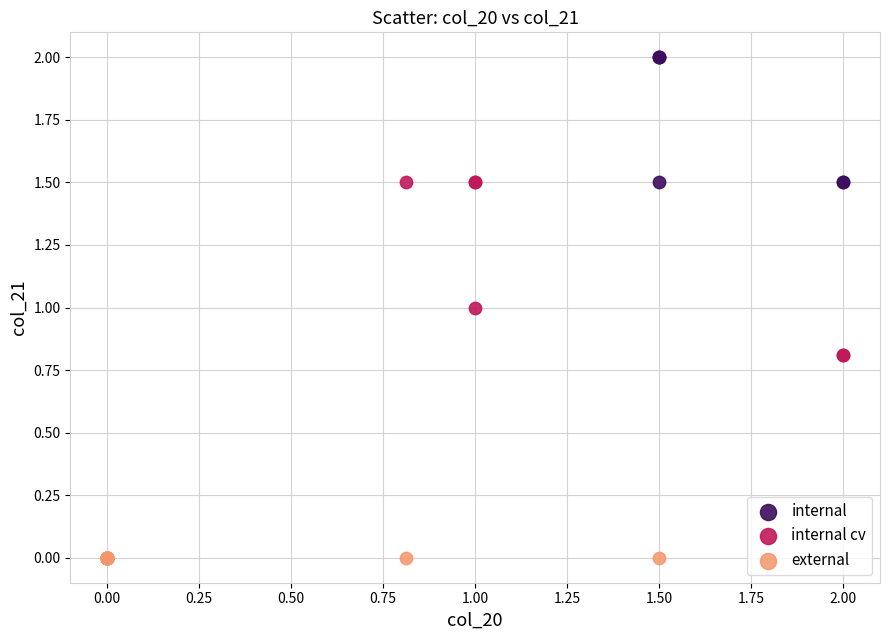

Which series reaches the maximum Y coordinate?

internal